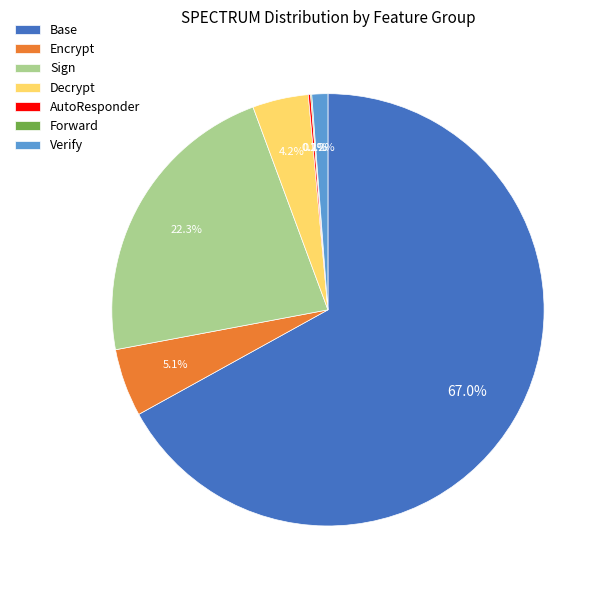

Is the sum of Base and Decrypt greater than half?

Yes